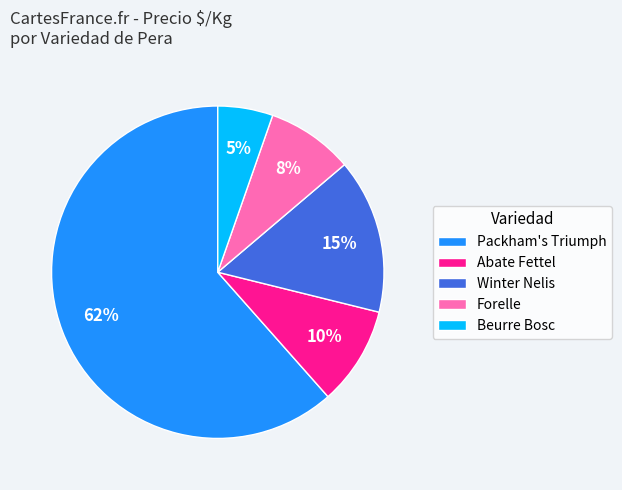

To the nearest percent, what is the average slice percentage?

20%